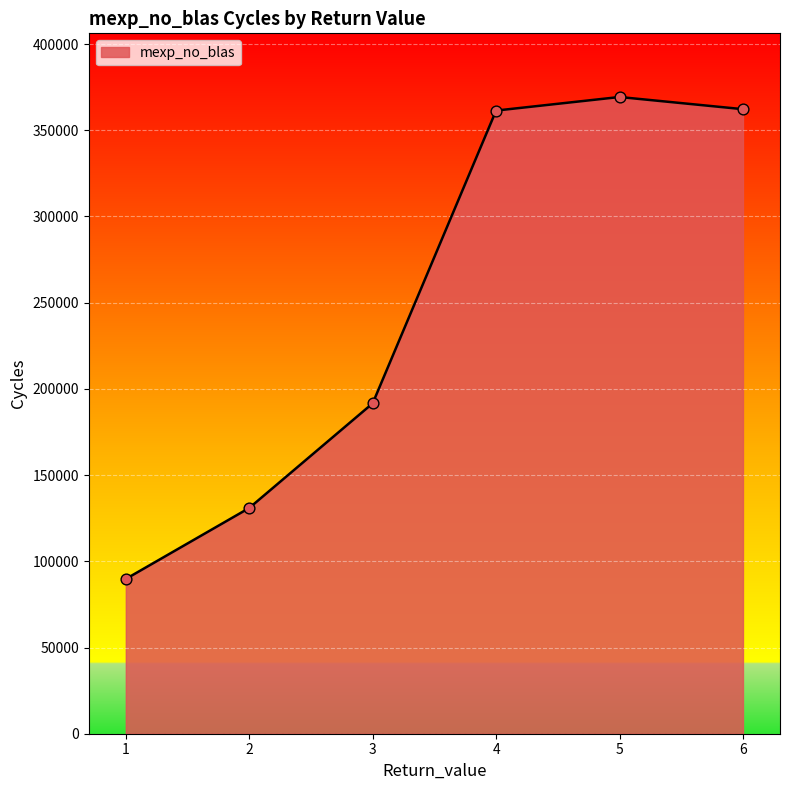

What is the ratio of the value at 3 to the value at 4?

0.5